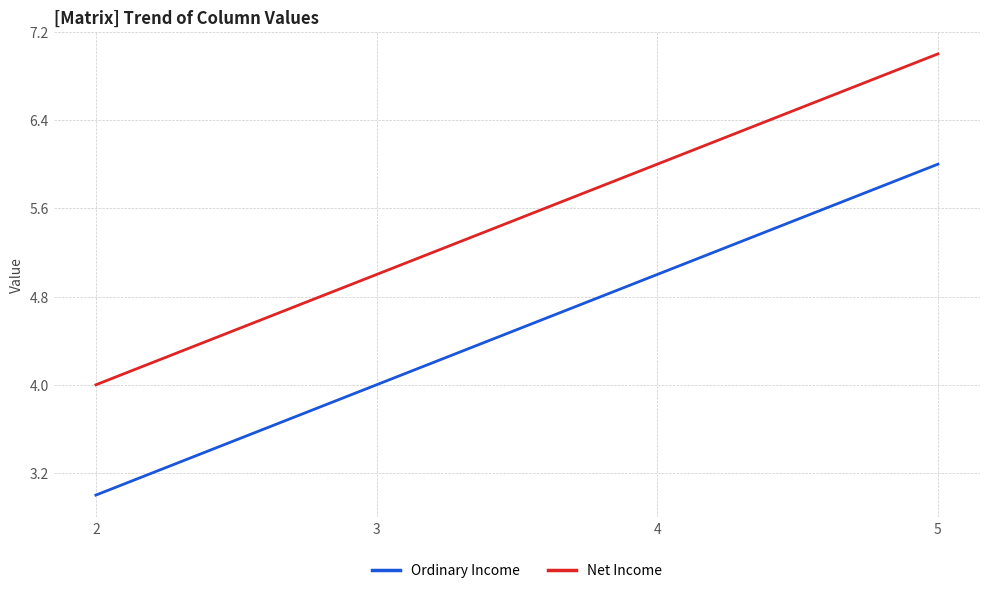

True or false: Net Income and Ordinary Income intersect in this chart.

False